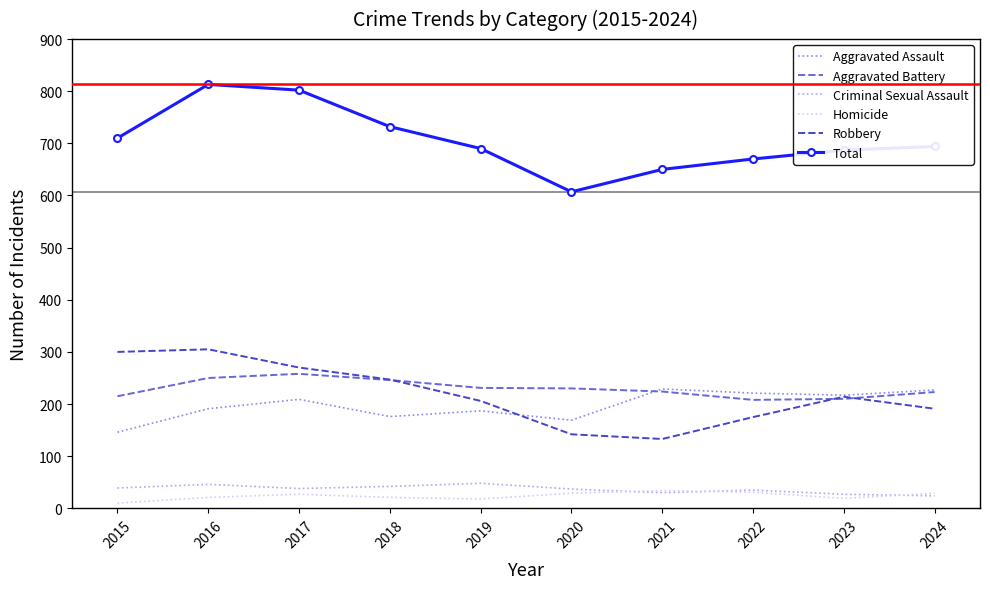

True or false: Robbery has a value of 305 at 2016.

True